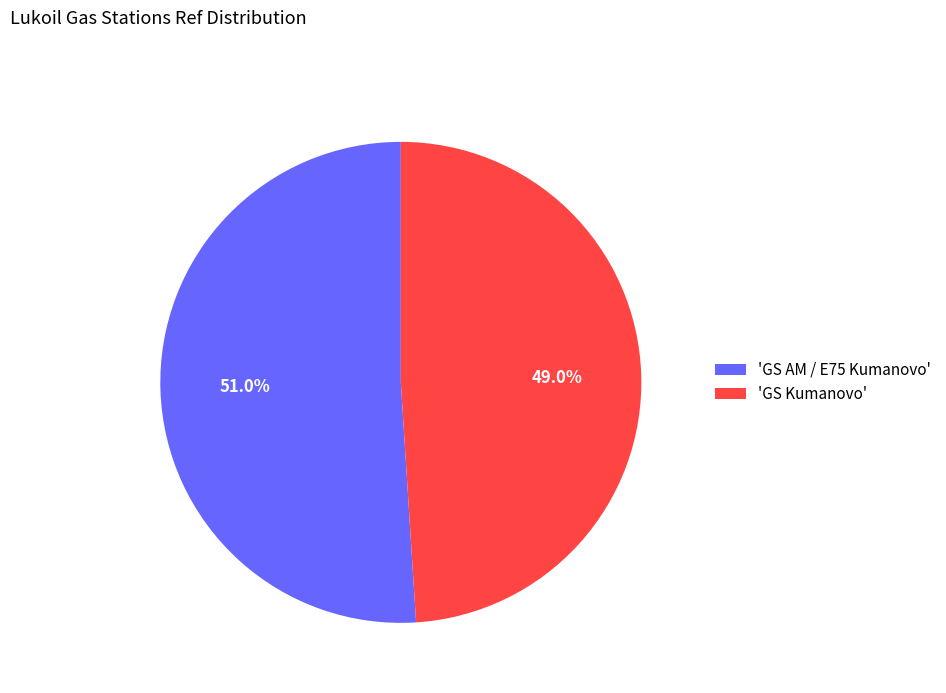

Which category has the smallest portion of the pie?

'GS Kumanovo'